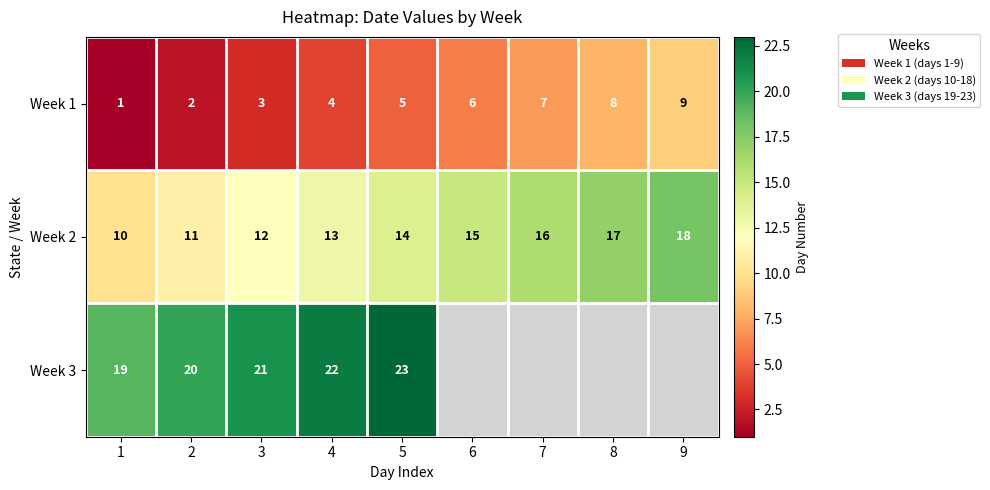

List the labels in order of Week 2 value, largest first.

9, 8, 7, 6, 5, 4, 3, 2, 1